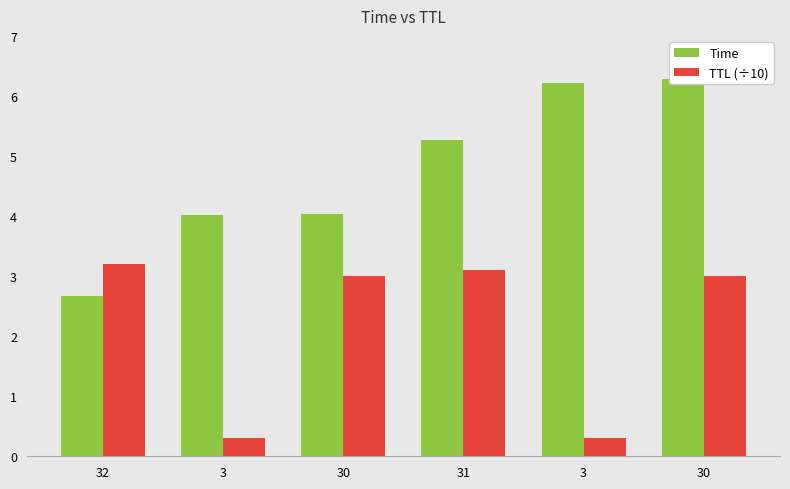

The value of Time at 30 is 5.9. True or false?

False